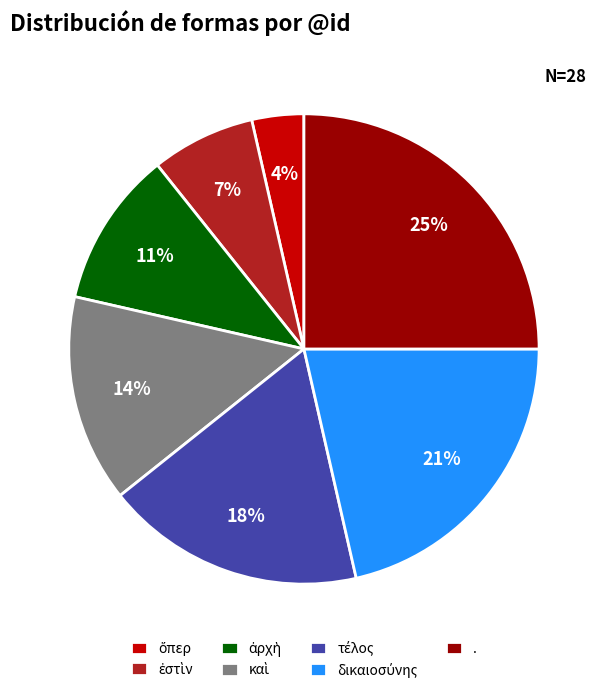

Is it true that . is 33% of the pie?

False